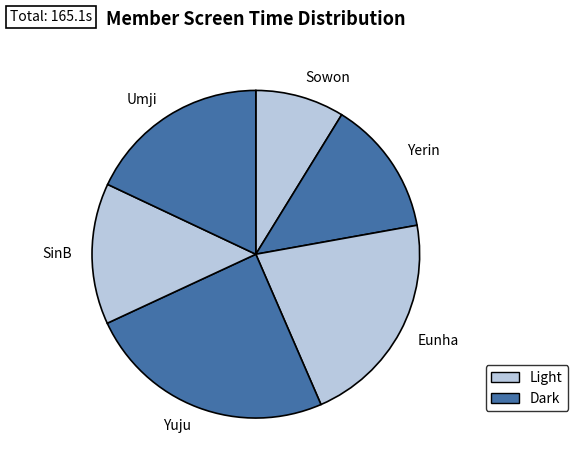

Count the number of slices in the pie.

6